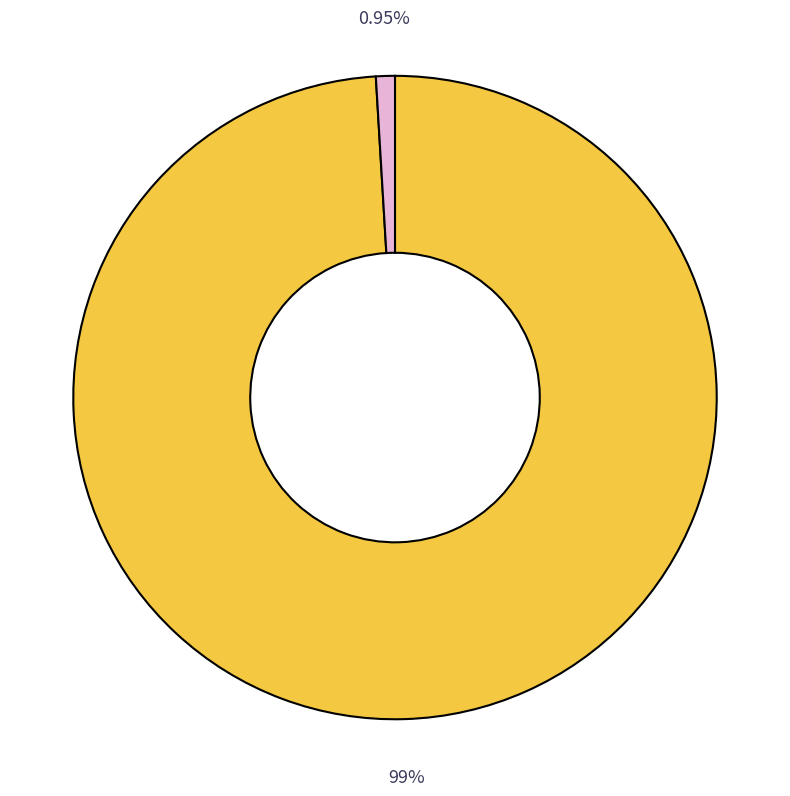

Does any single category account for the majority?

Yes